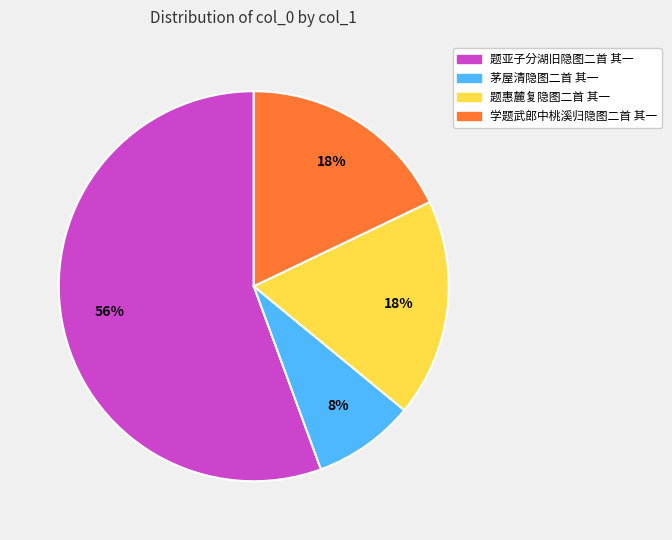

Is 题惠麓复隐图二首 其一 the majority of the pie?

No